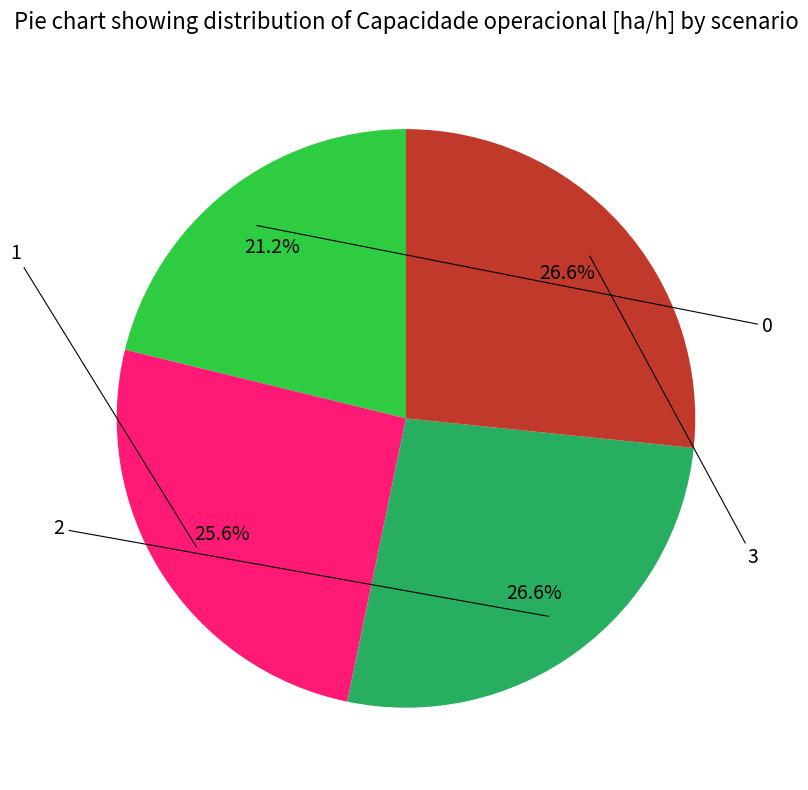

What is the change in value from 1 to 2?

+0.1